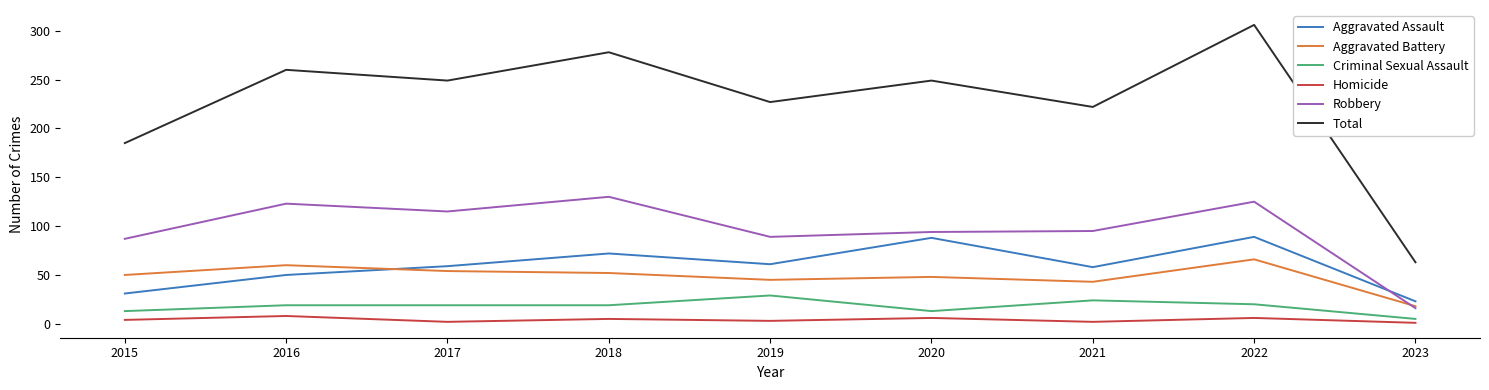

Rank the series at 2020 from highest to lowest value.

Total, Robbery, Aggravated Assault, Aggravated Battery, Criminal Sexual Assault, Homicide